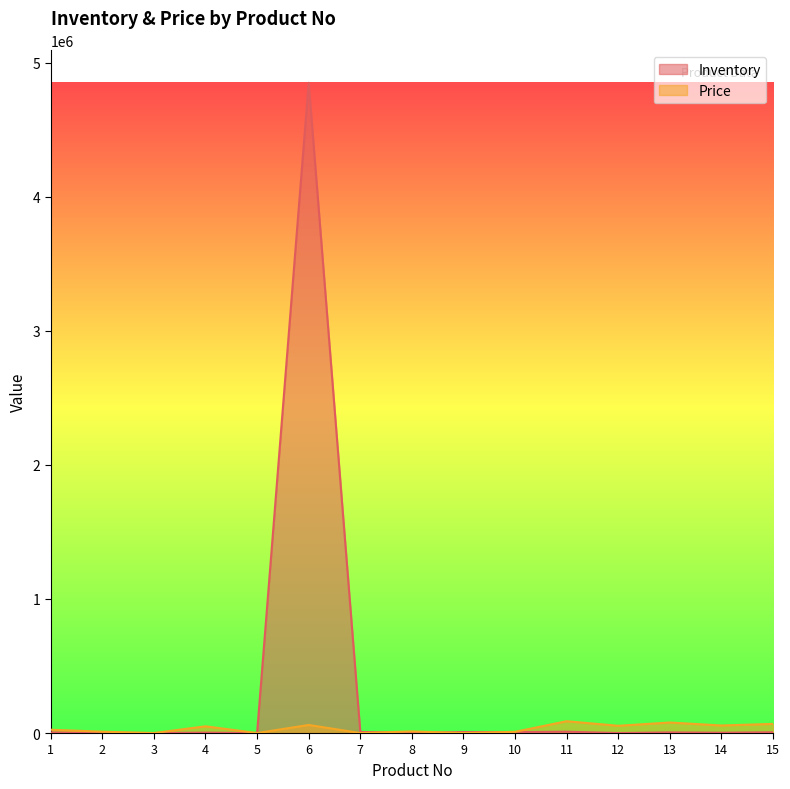

Reading left to right, transcribe all the data shown in this chart.

Inventory: 4440	870	12	2973	7	4849495	8260	1290	7100	6611	9920	22	4592	2243	5736
Price: 24678	10000	11	50000	4	60123	3	12000	5	9000	88000	54000	78400	56200	68120